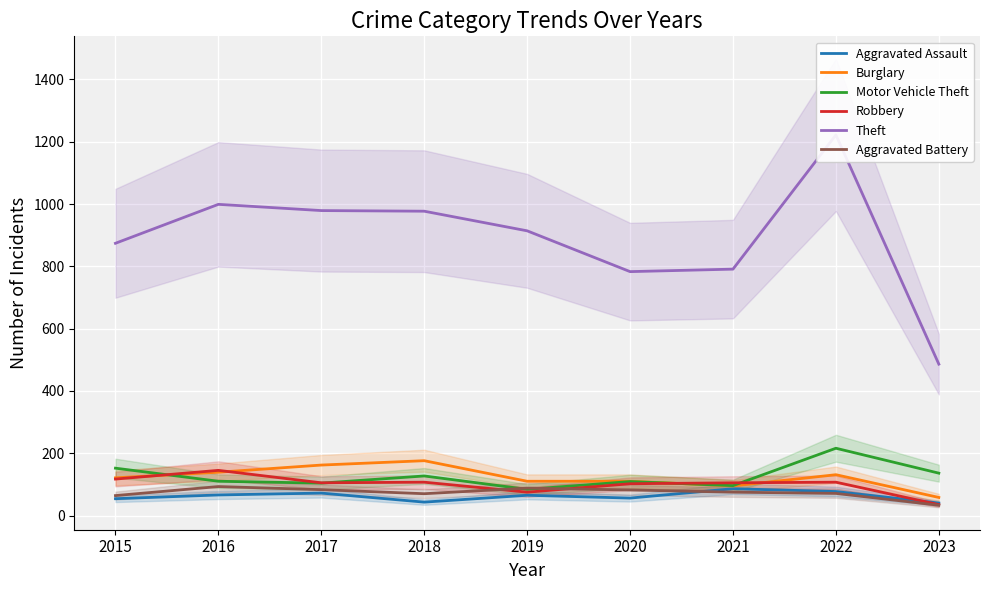

What is the sum of all Aggravated Battery values?

659